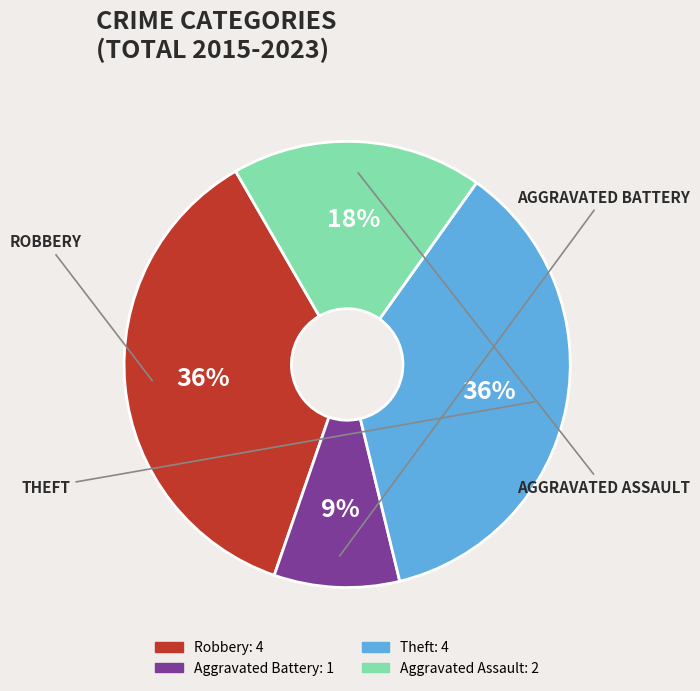

Is it true that Theft is 47% of the pie?

False